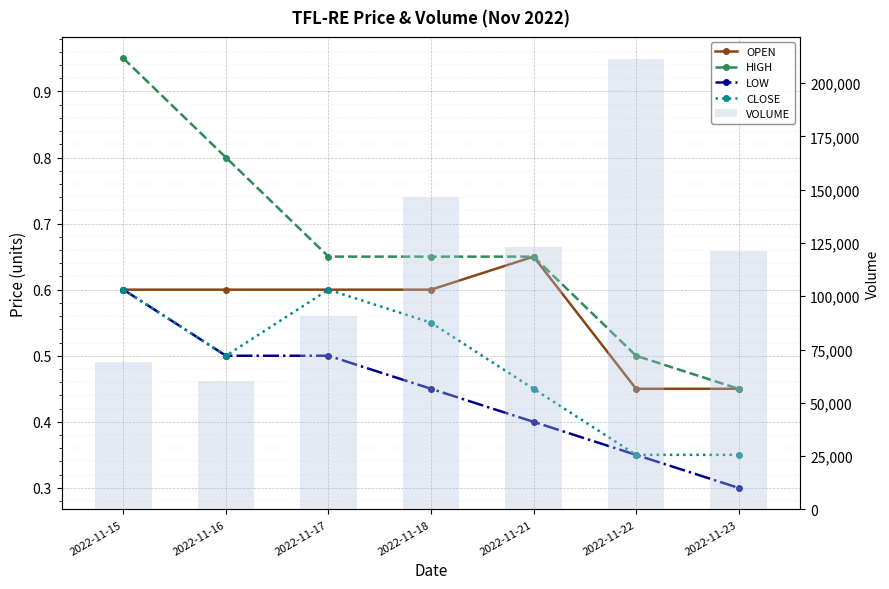

Reading left to right, extract all data points from this chart.

OPEN: 0.6	0.6	0.6	0.6	0.7	0.5	0.5
HIGH: 0.9	0.8	0.7	0.7	0.7	0.5	0.5
LOW: 0.6	0.5	0.5	0.5	0.4	0.3	0.3
CLOSE: 0.6	0.5	0.6	0.6	0.5	0.3	0.3
VOLUME: 69210.0	60072.0	90740.0	146710.0	123050.0	211165.0	121387.0